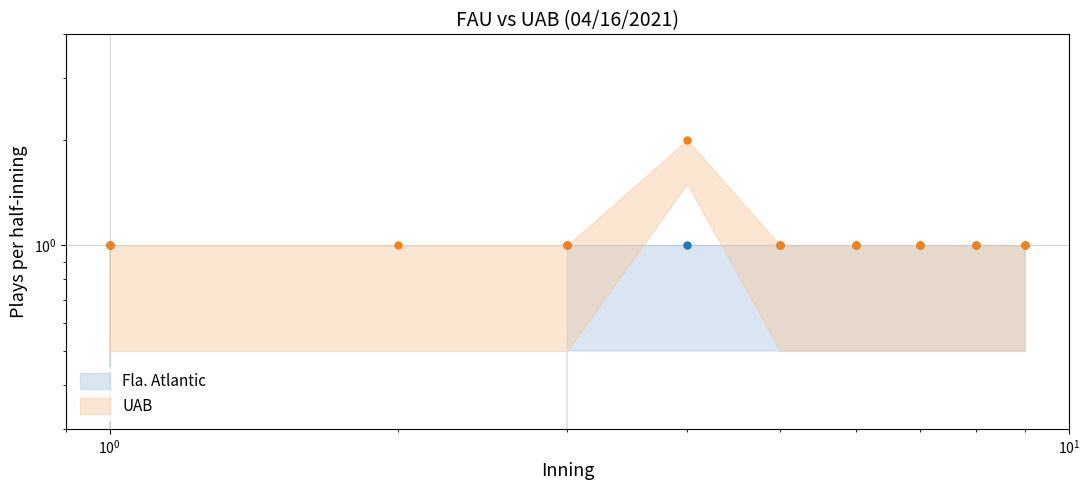

What are all the series names shown in the legend?

Fla. Atlantic, UAB